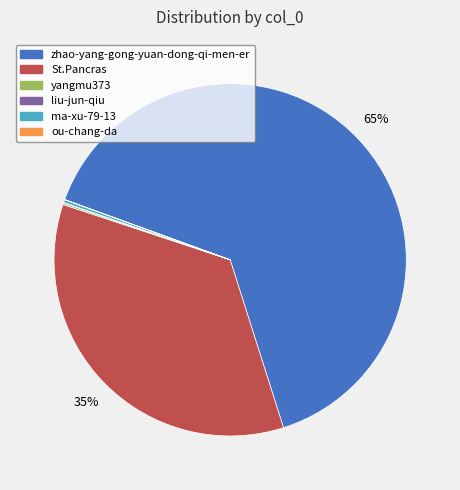

The zhao-yang-gong-yuan-dong-qi-men-er slice represents 70% of the pie. True or false?

False